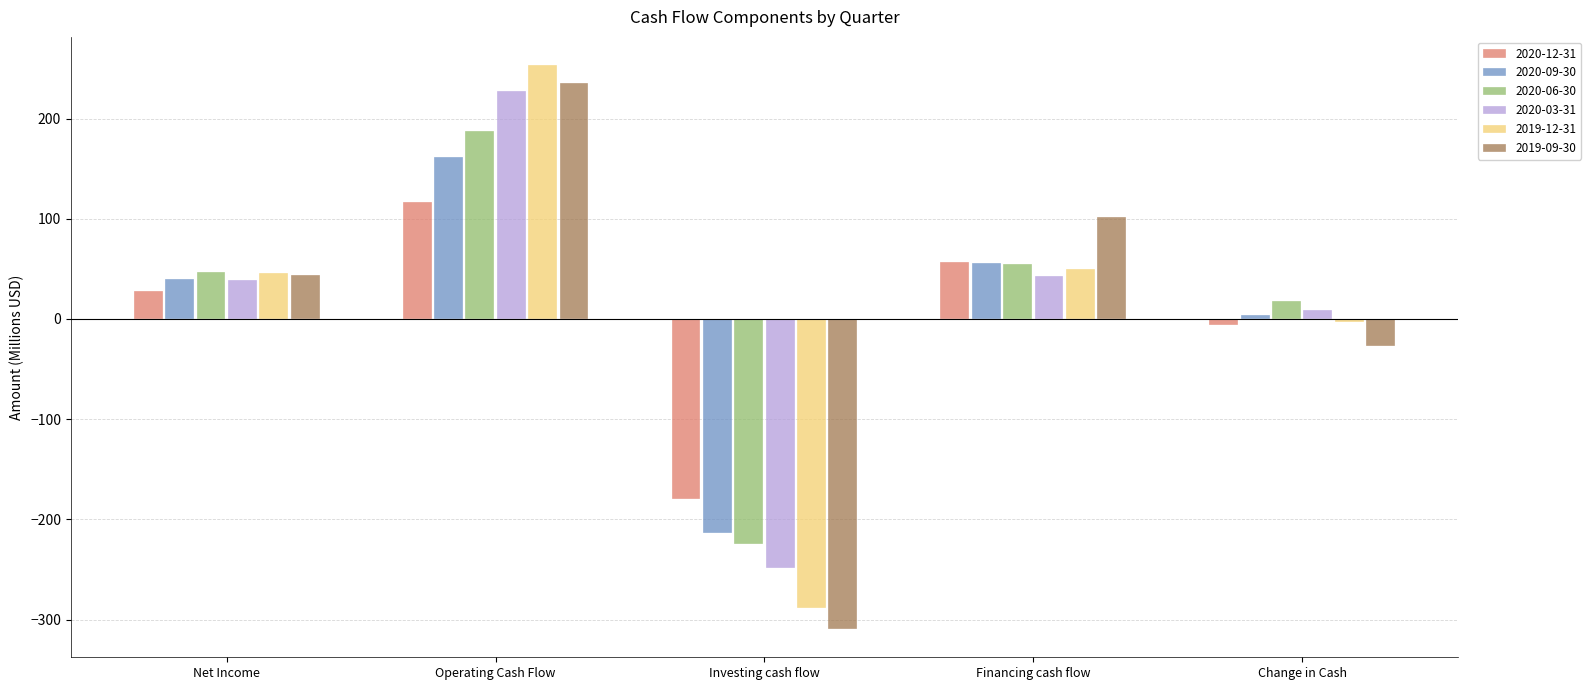

What is the label of the 5th bar from the right?

Net Income